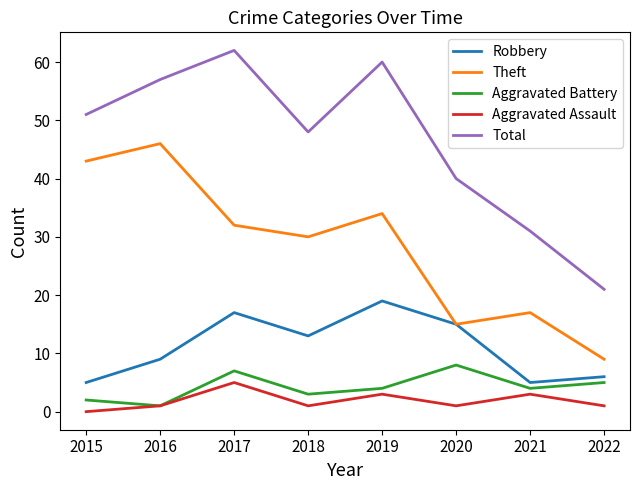

At which category does Robbery reach its first local valley?

2018